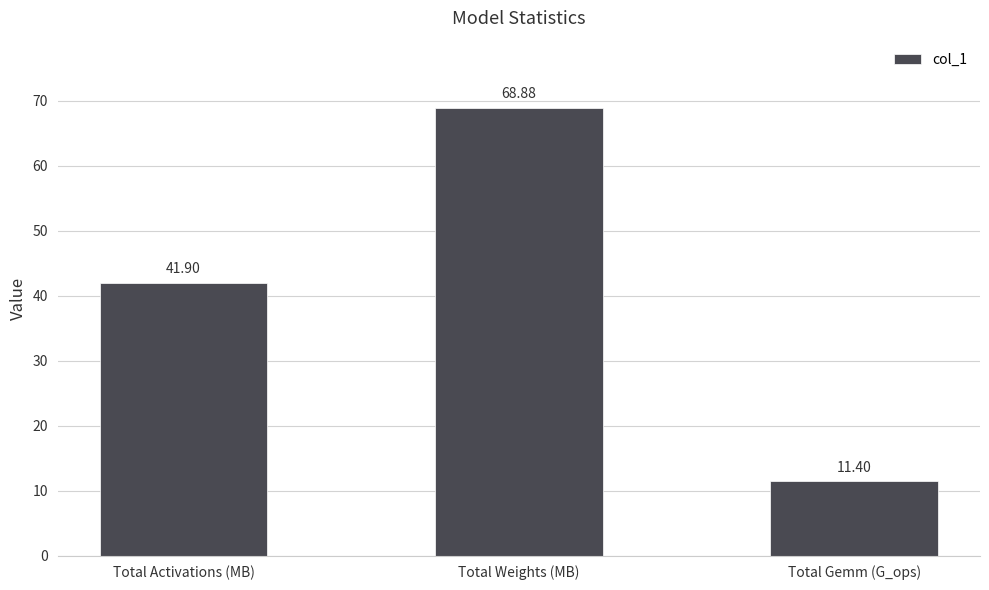

Rank the categories by value from highest to lowest.

Total Weights (MB), Total Activations (MB), Total Gemm (G_ops)